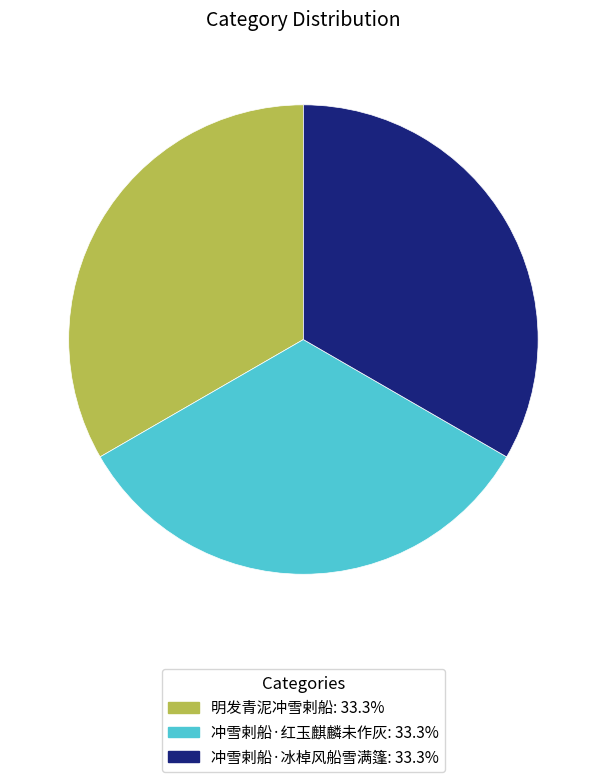

What is the ratio of the value at 冲雪剌船·红玉麒麟未作灰 to the value at 冲雪剌船·冰棹风船雪满篷?

1.0